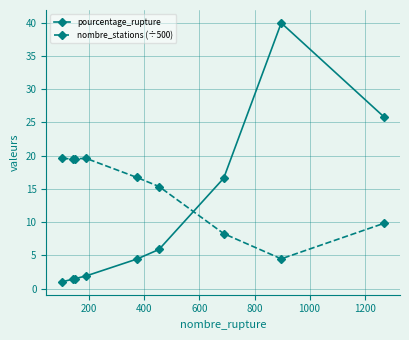

True or false: nombre_stations (÷500) has more than 2 interior local peaks.

False